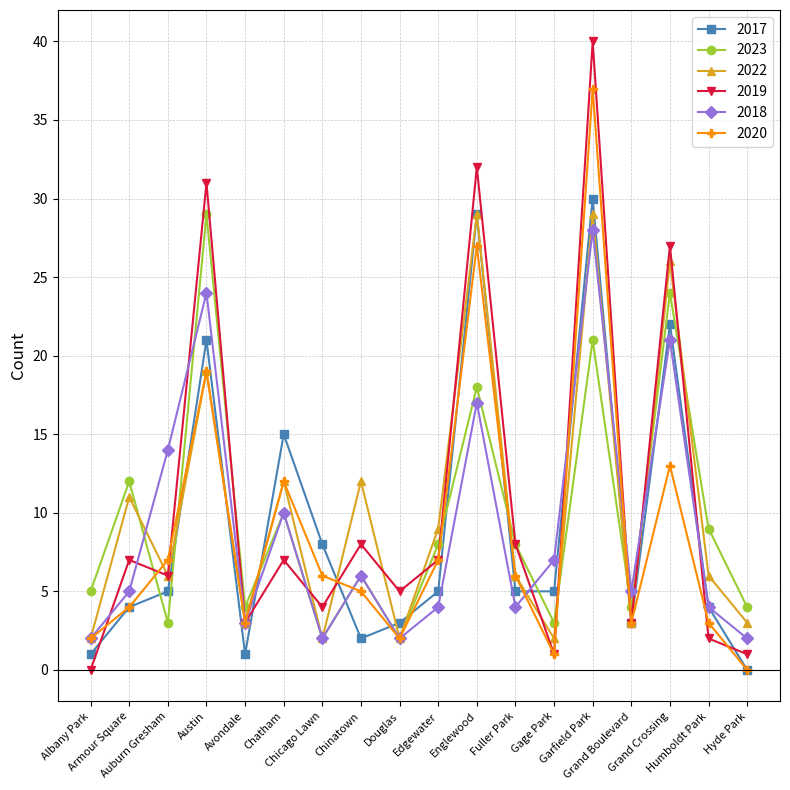

What is the spread (max minus min) of values at Edgewater?

5